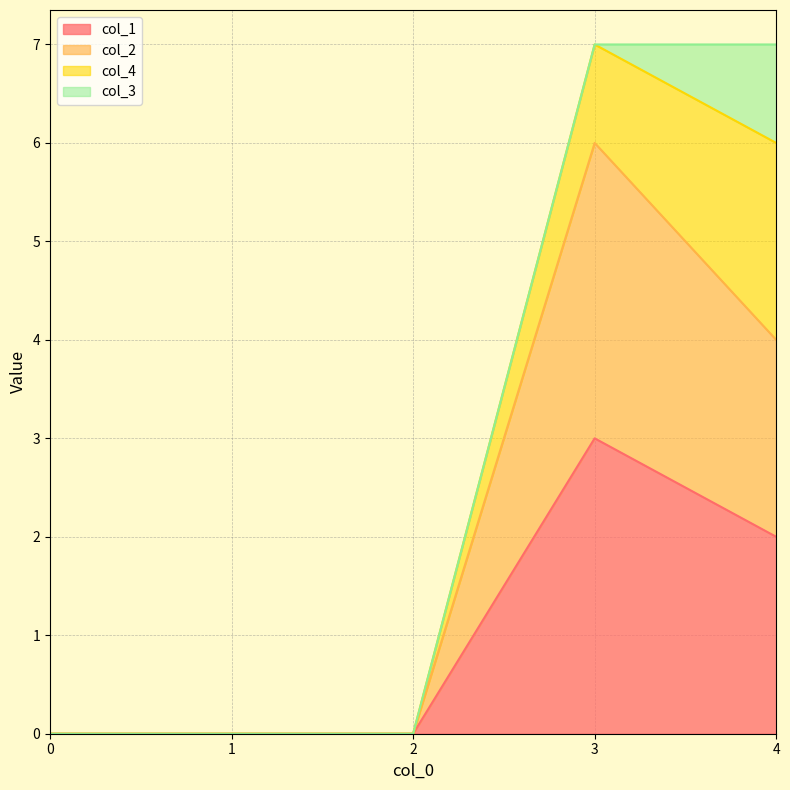

True or false: col_2 and col_1 cross at least once.

False